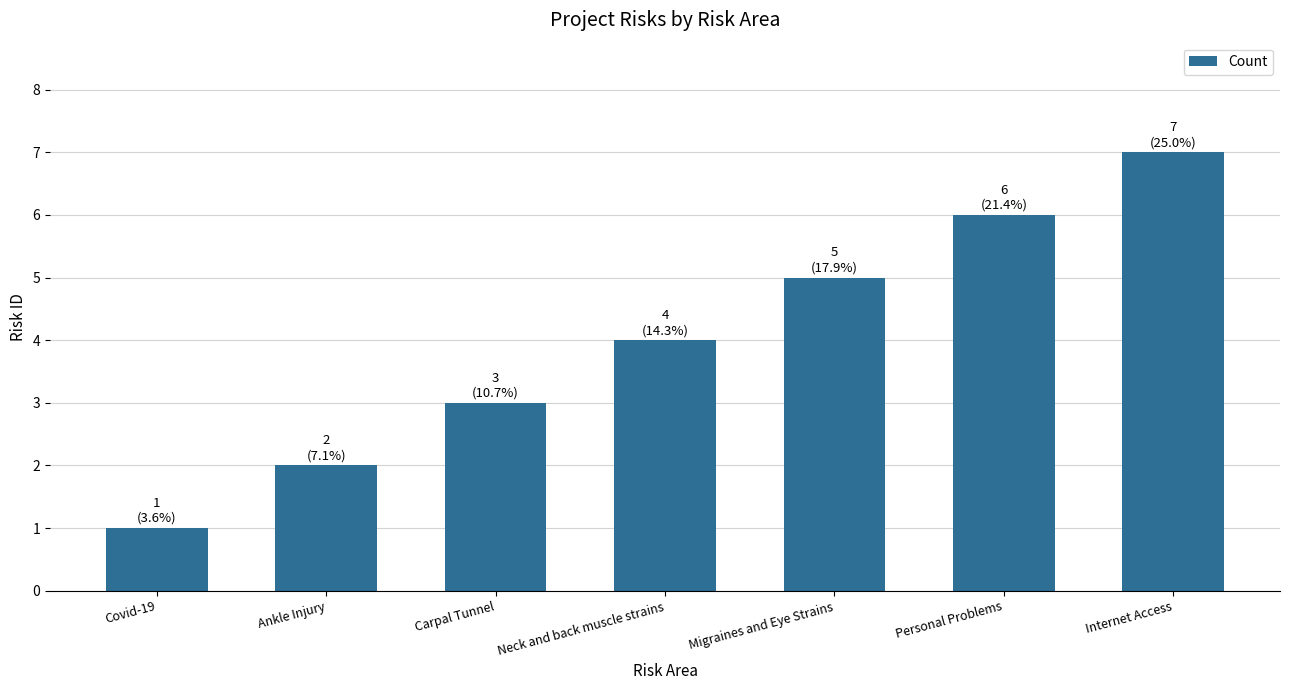

What is the label of the 1st bar from the left?

Covid-19